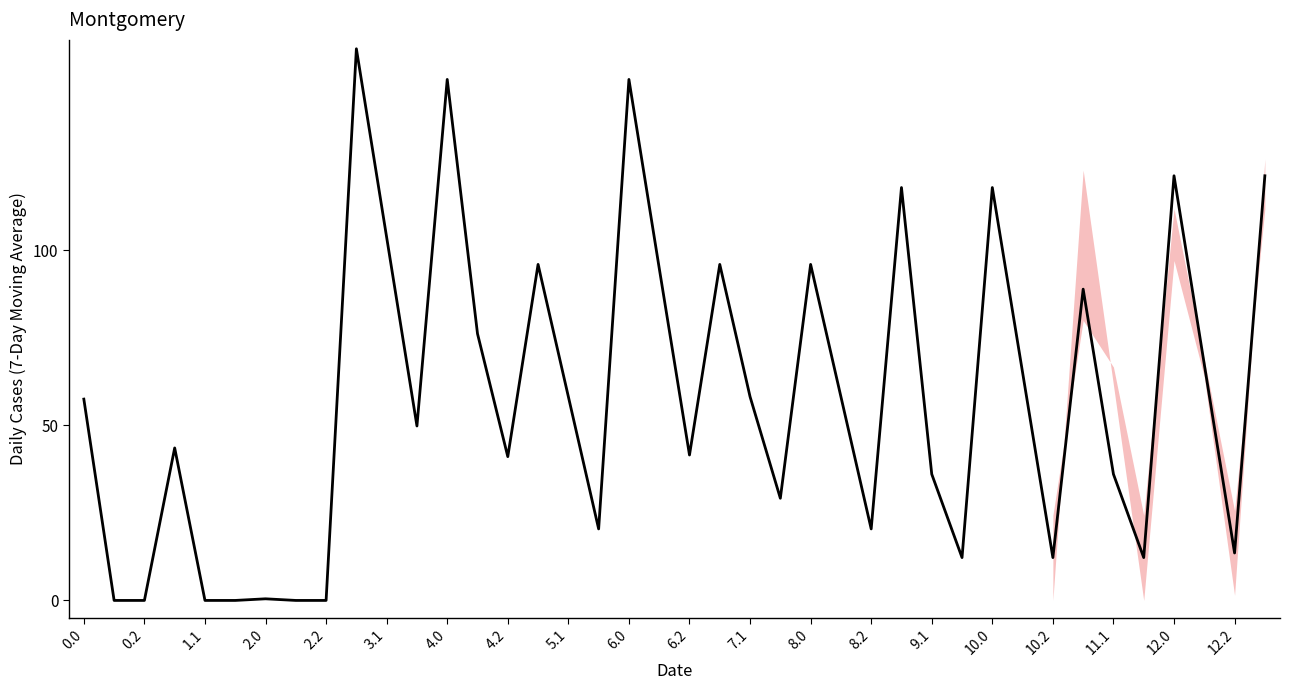

What is the average value?

57.9